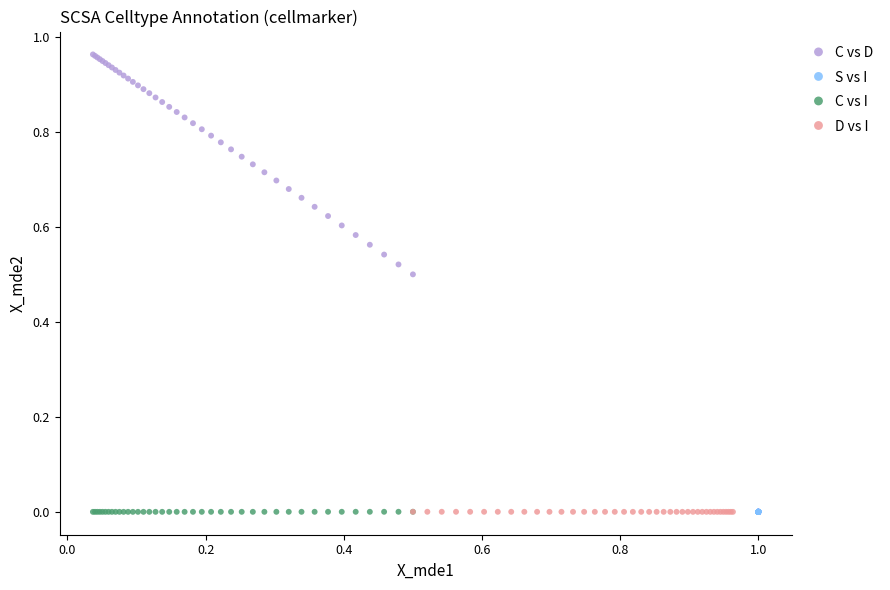

Which series has the widest spread of Y values?

C vs D